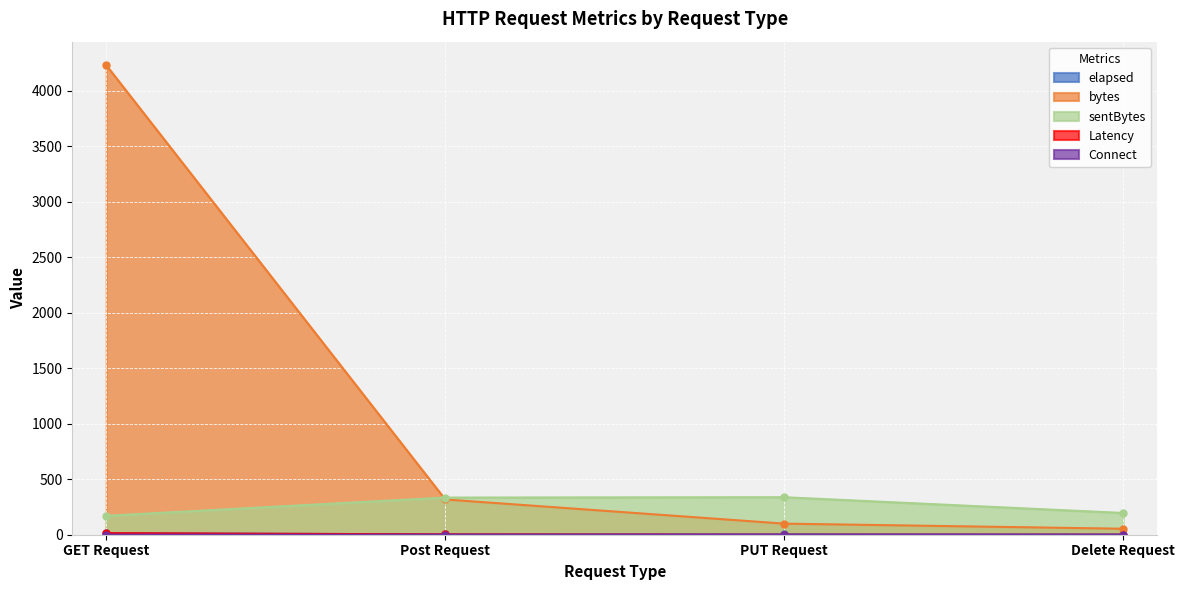

At how many categories does at least one series exceed 1862?

1